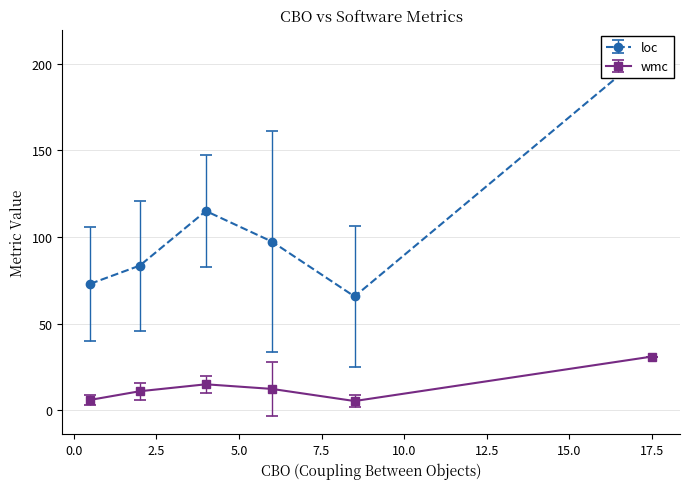

What is the value of the wmc point at the 2nd from the left?

11.0